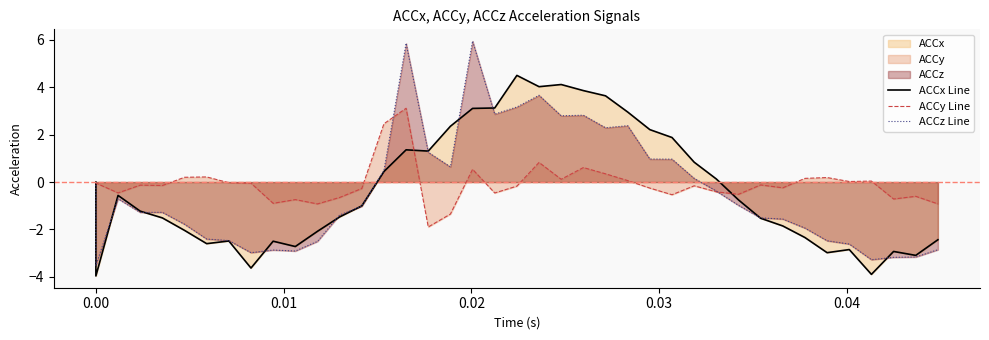

Rank the series by their average value, from lowest to highest.

ACCz Line, ACCx Line, ACCy Line